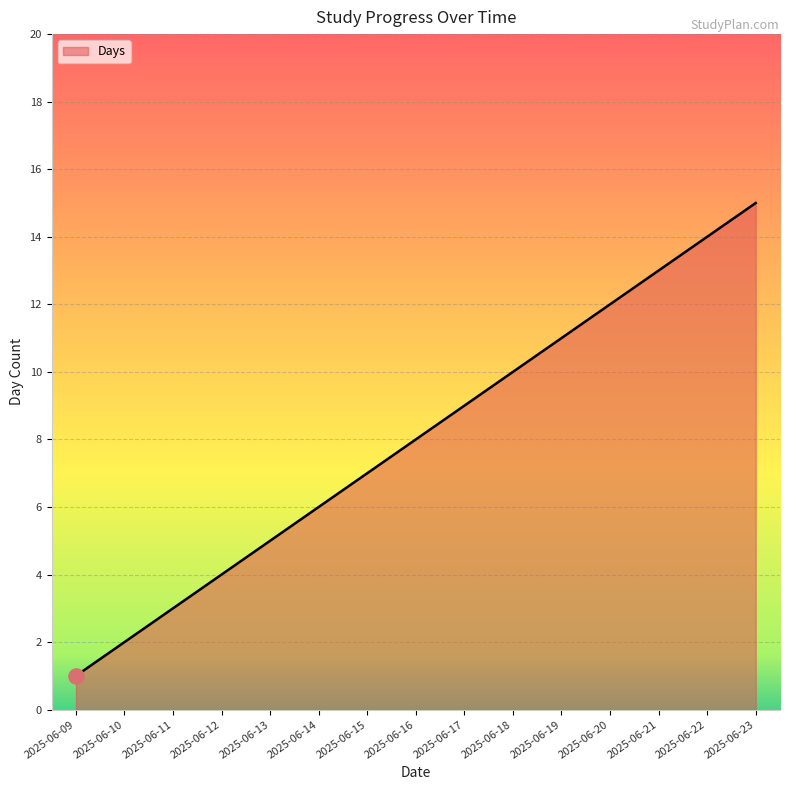

What is the change in value from 2025-06-15 to 2025-06-19?

+4